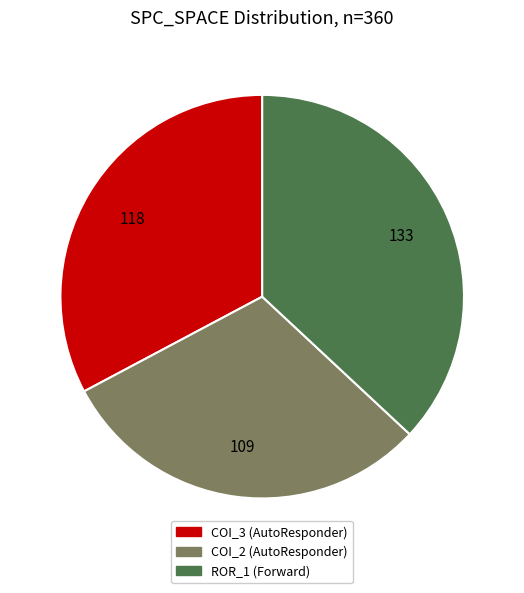

Is there any slice that represents more than half of the pie?

No